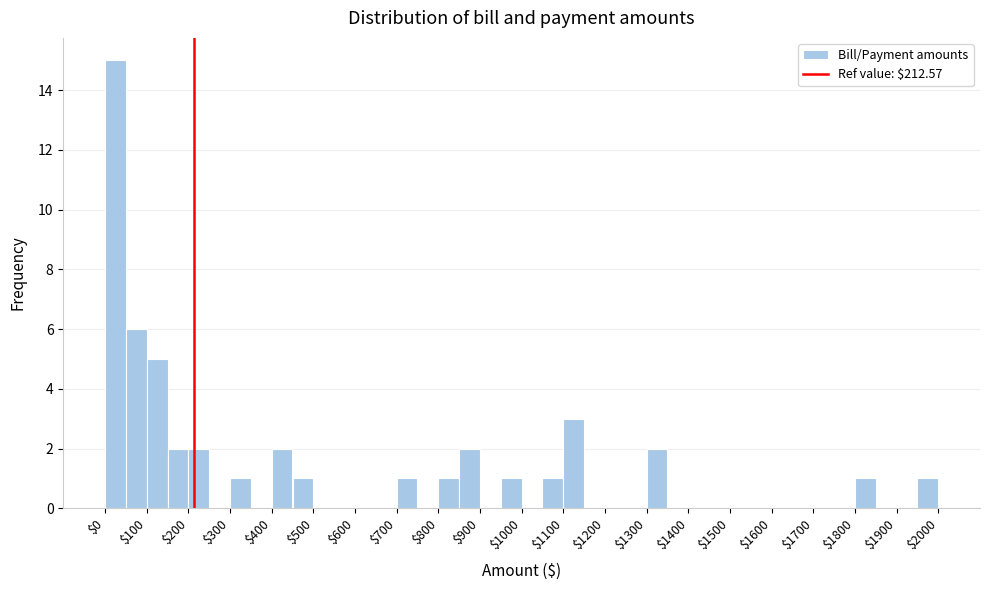

Reading left to right, transcribe this chart: for each bar, give the range it covers on the x-axis and its height. The values are not printed on the chart, so give them approximately, as read against the axis.

0 to 50: 15
50 to 100: 6
100 to 150: 5
150 to 200: 2
200 to 250: 2
250 to 300: 0
300 to 350: 1
350 to 400: 0
400 to 450: 2
450 to 500: 1
500 to 550: 0
550 to 600: 0
600 to 650: 0
650 to 700: 0
700 to 750: 1
750 to 800: 0
800 to 850: 1
850 to 900: 2
900 to 950: 0
950 to 1000: 1
1000 to 1050: 0
1050 to 1100: 1
1100 to 1150: 3
1150 to 1200: 0
1200 to 1250: 0
1250 to 1300: 0
1300 to 1350: 2
1350 to 1400: 0
1400 to 1450: 0
1450 to 1500: 0
1500 to 1550: 0
1550 to 1600: 0
1600 to 1650: 0
1650 to 1700: 0
1700 to 1750: 0
1750 to 1800: 0
1800 to 1850: 1
1850 to 1900: 0
1900 to 1950: 0
1950 to 2000: 1